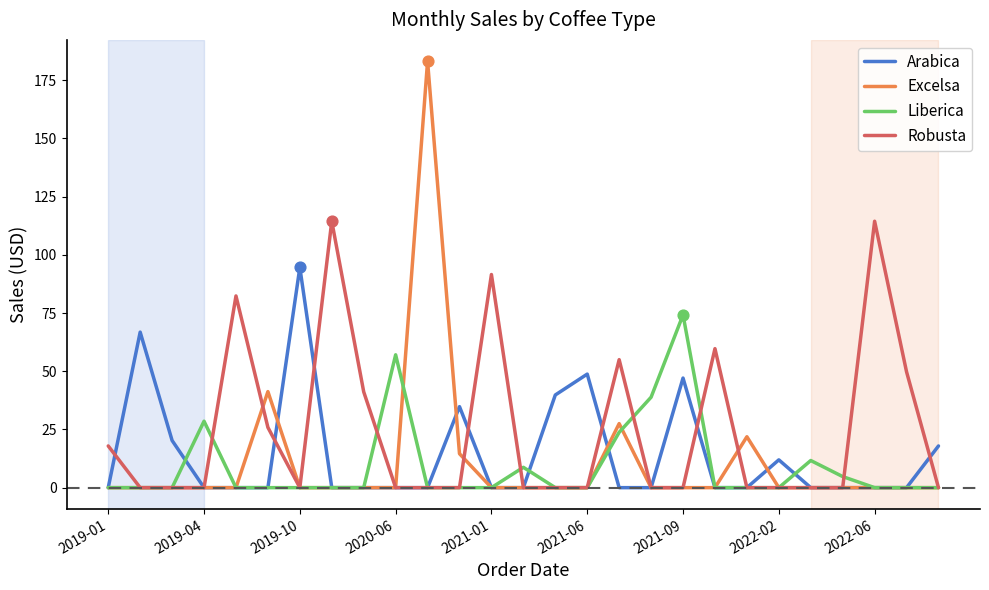

Which series has the largest range (max minus min)?

Excelsa